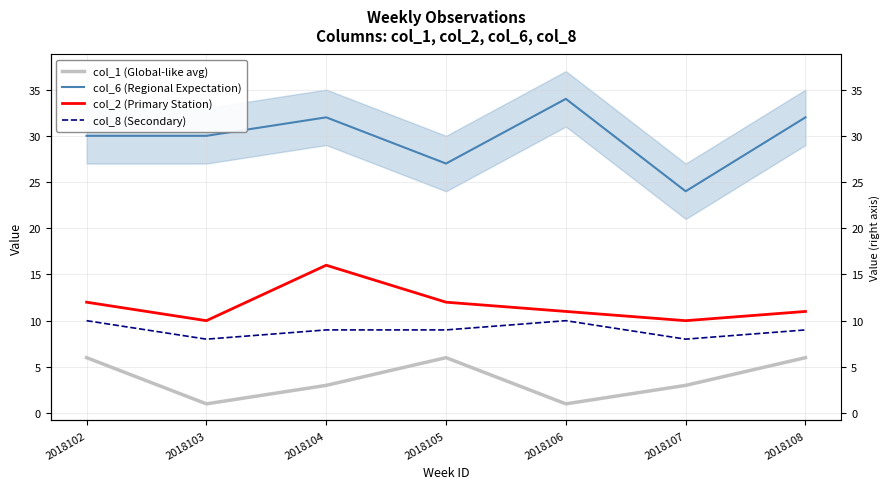

Which series has the widest spread of values?

col_6 (Regional Expectation)